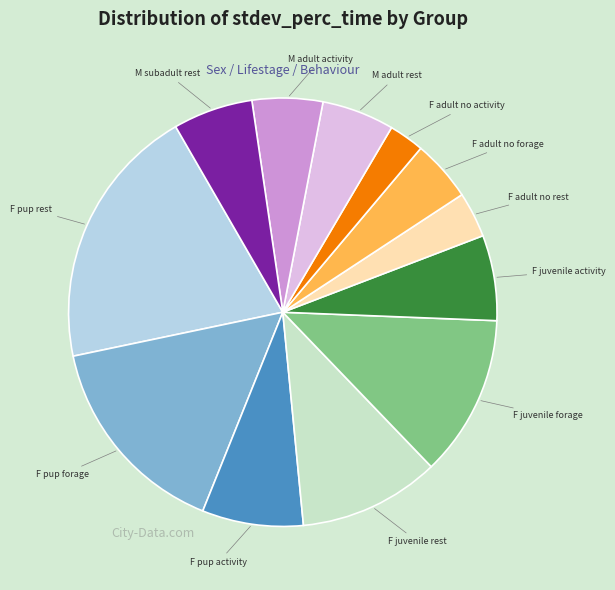

How many segments does this pie chart have?

12